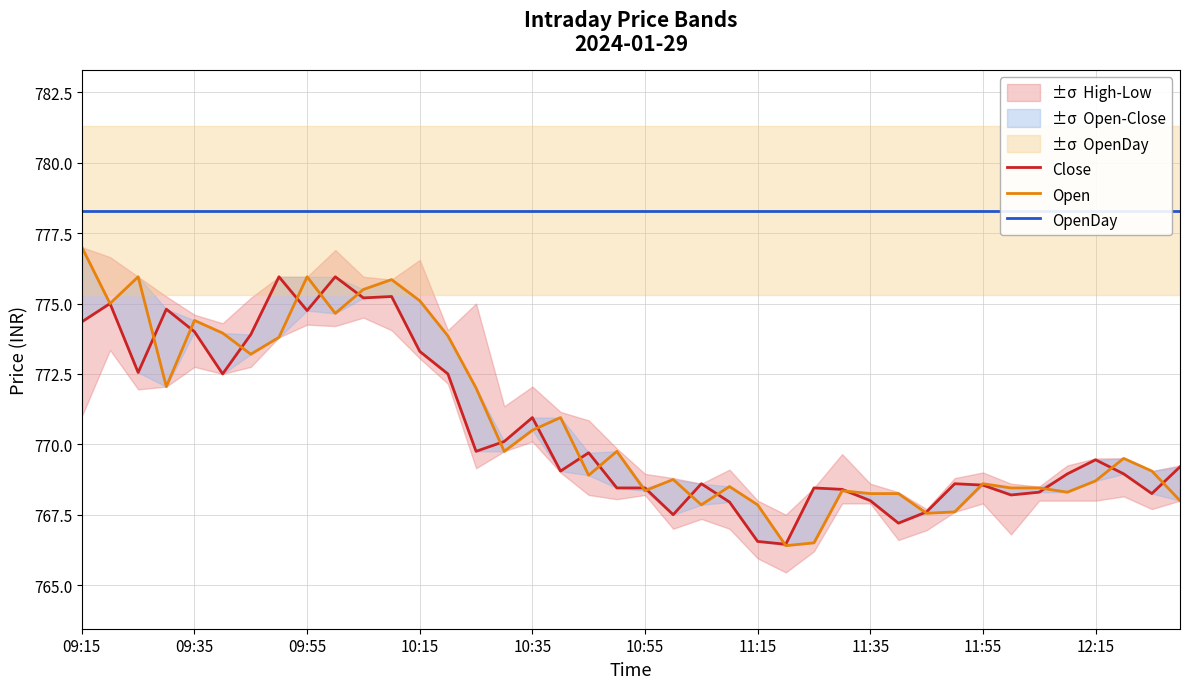

At how many categories does at least one series exceed 769?

40